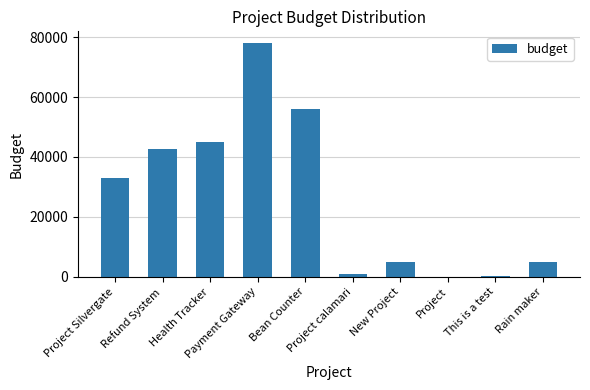

What is the maximum value shown in the chart?

78000